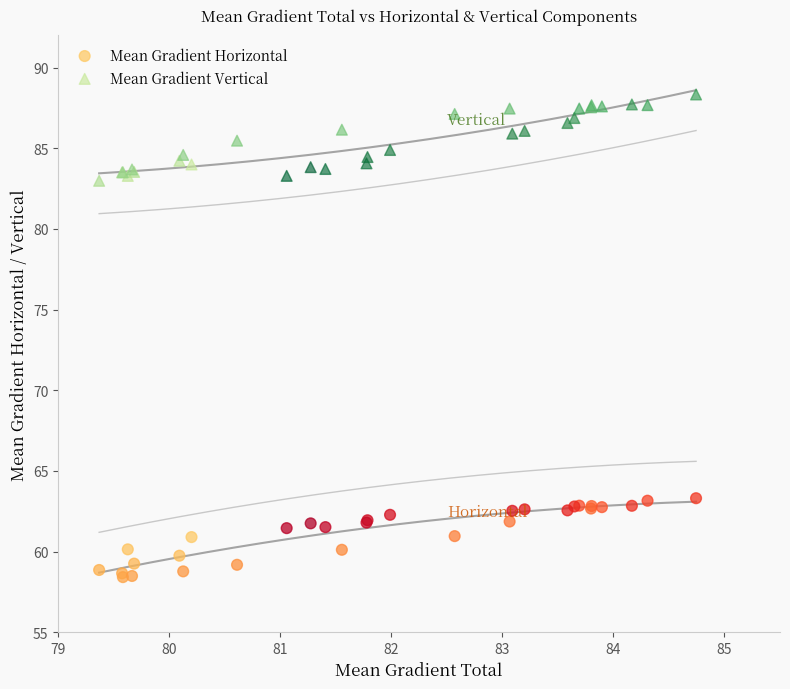

Which series reaches the minimum Y coordinate?

Mean Gradient Horizontal